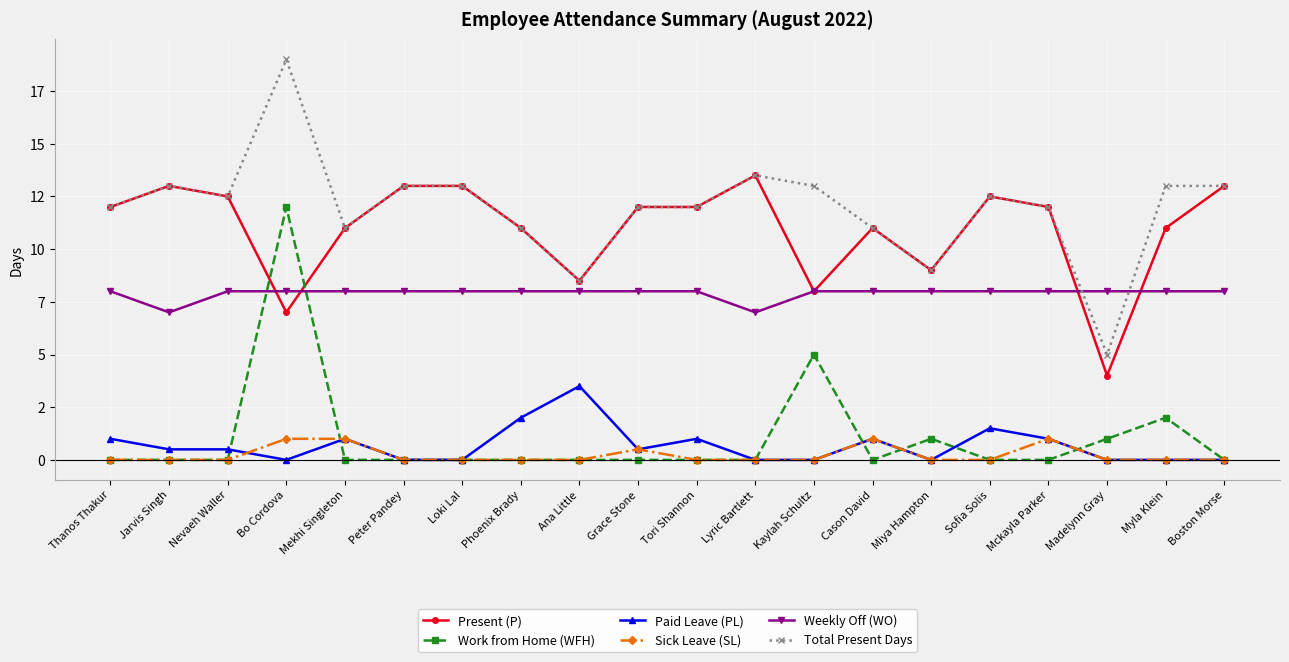

In Weekly Off (WO), how many points are lower than both neighbors (excluding endpoints)?

2